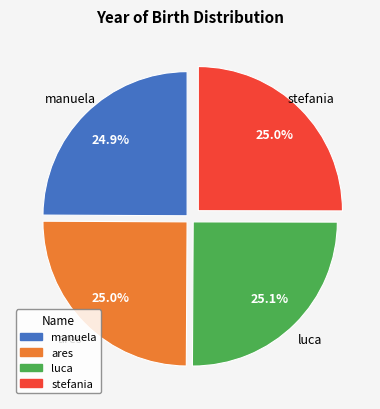

How much of the chart is everything except manuela?

75.1%